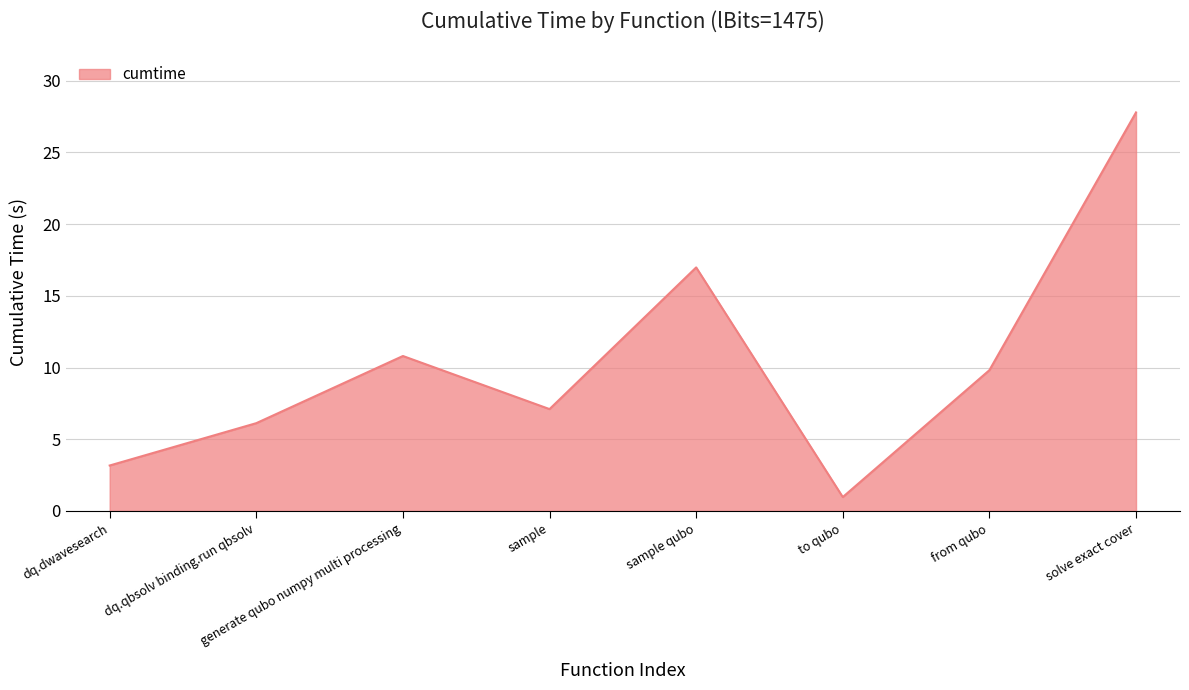

What position from the right is from qubo?

2